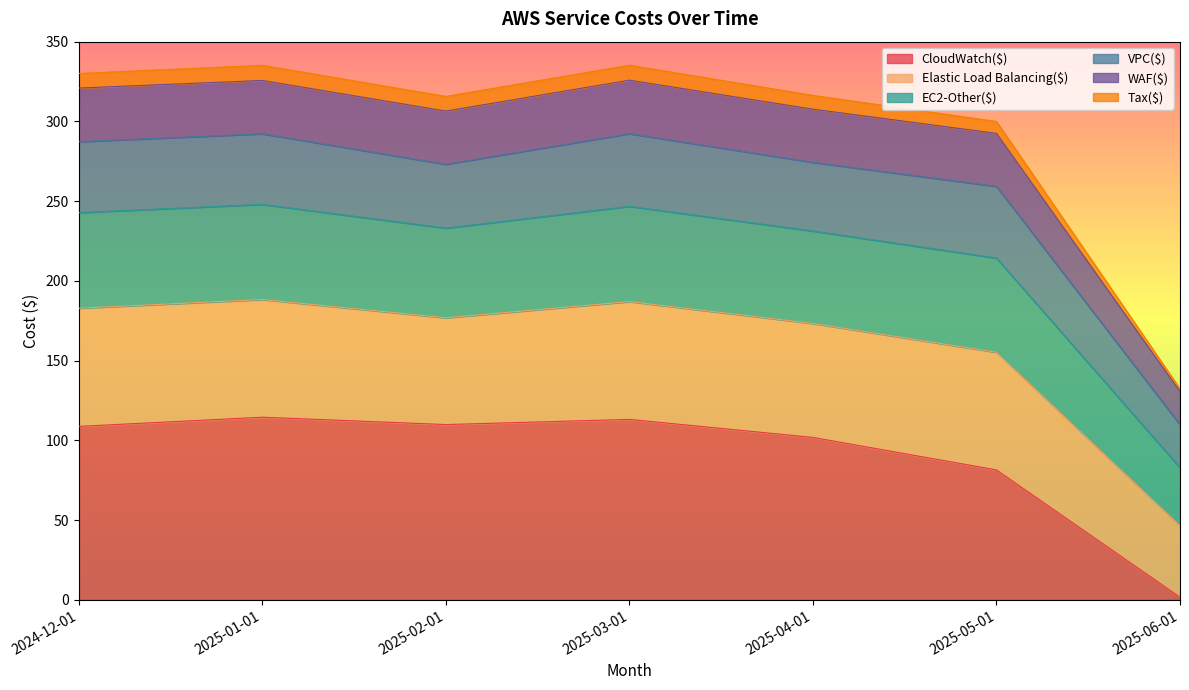

What is the total value across all series at 2025-03-01?

335.2